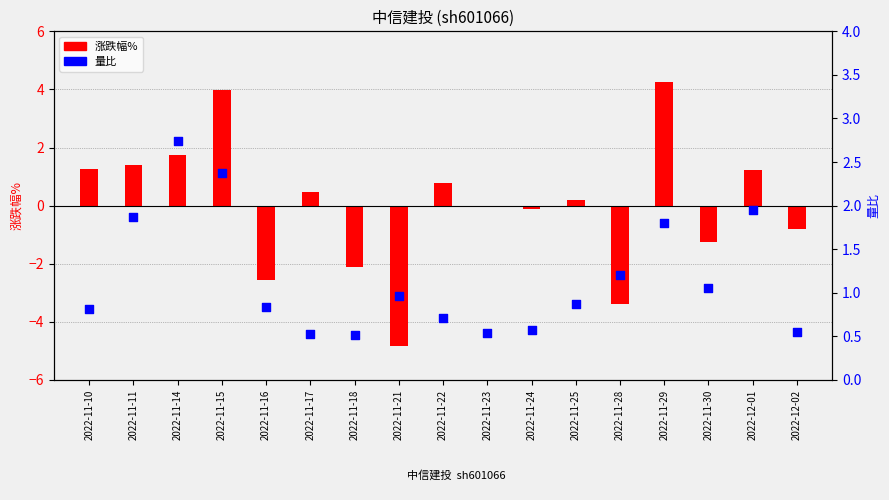

Which series contains the highest Y value?

涨跌幅%